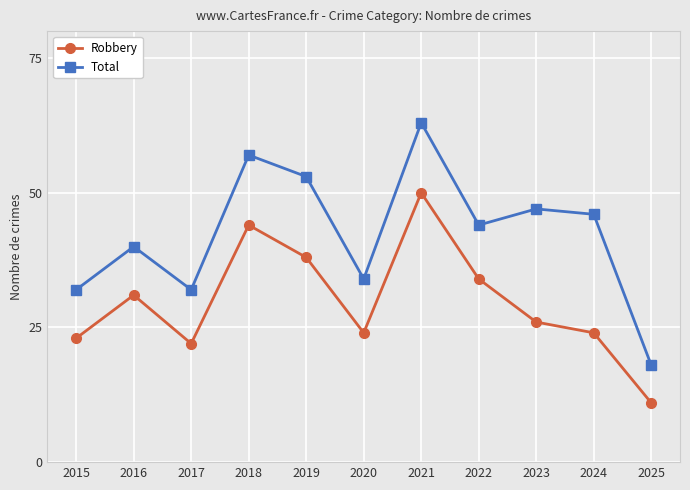

At which category does Total reach its first local valley?

2017